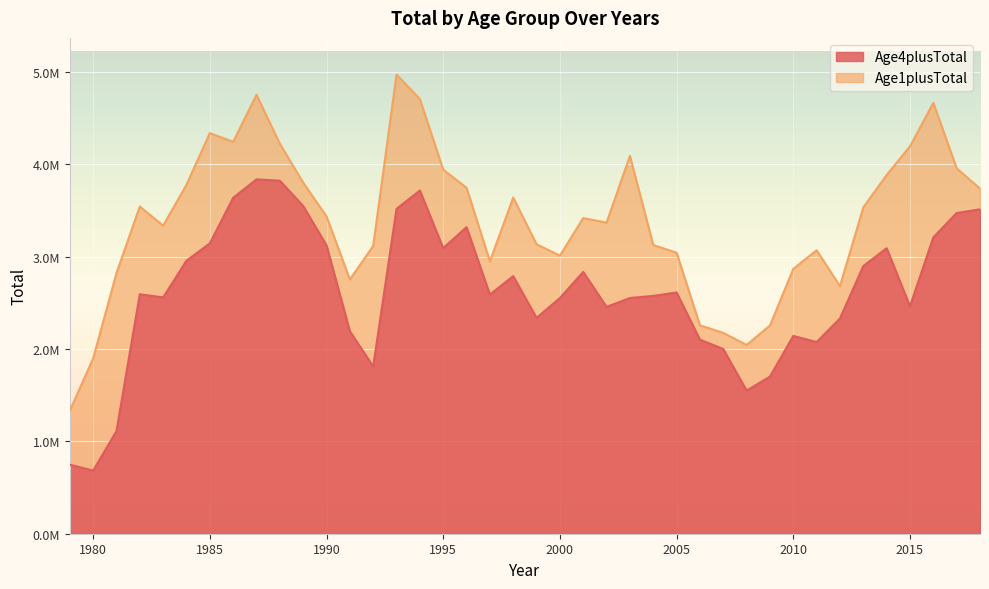

True or false: Age4plusTotal and Age1plusTotal cross at least once.

False